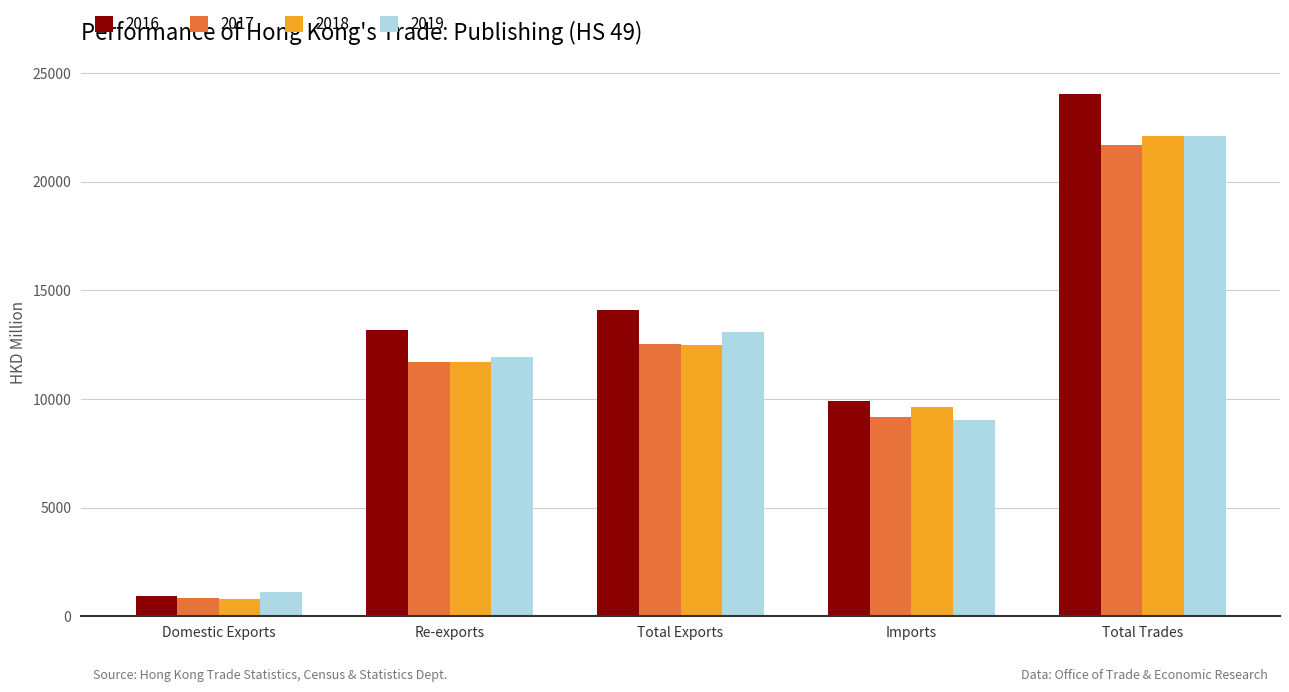

Rank the categories by 2018 value from lowest to highest.

Domestic Exports, Imports, Re-exports, Total Exports, Total Trades